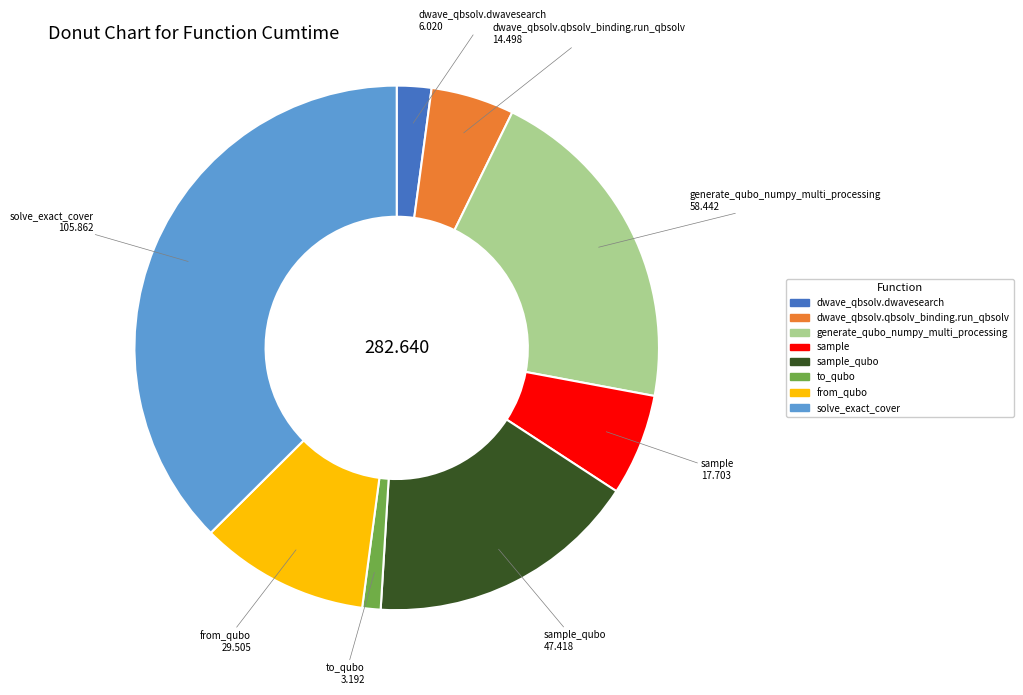

Is there a majority slice in this chart?

No